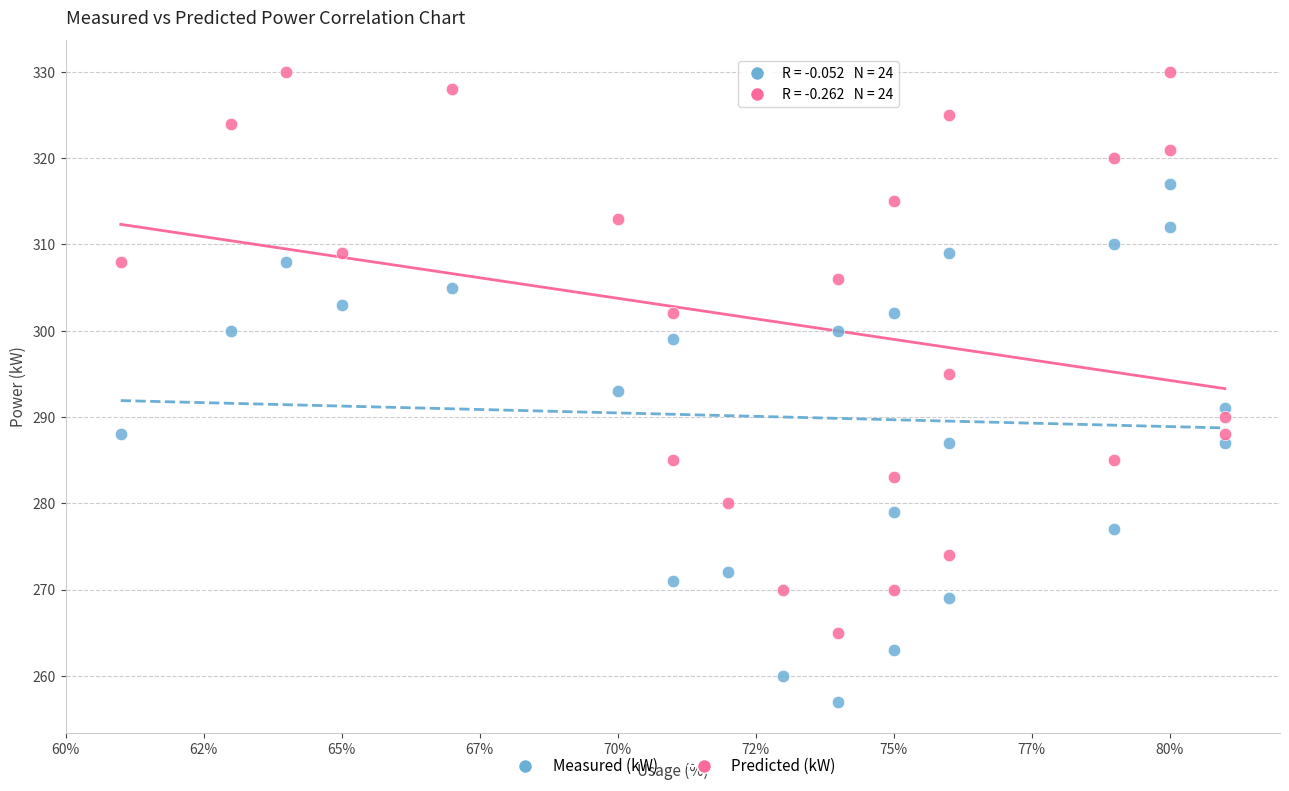

Which series has the widest spread of Y values?

Predicted (kW)